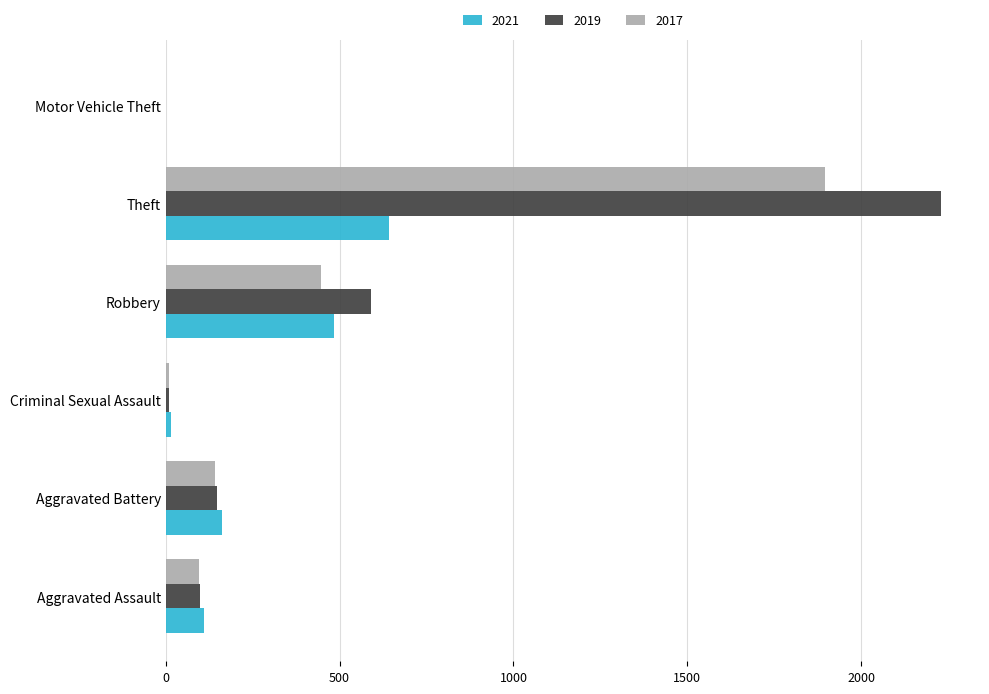

What is the sum of all 2017 values?

2589